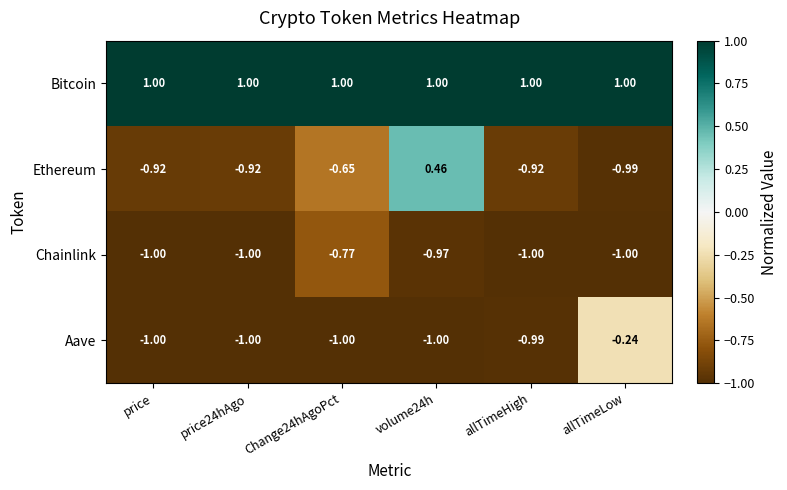

Rank the series by their maximum value, from highest to lowest.

Bitcoin, Ethereum, Aave, Chainlink